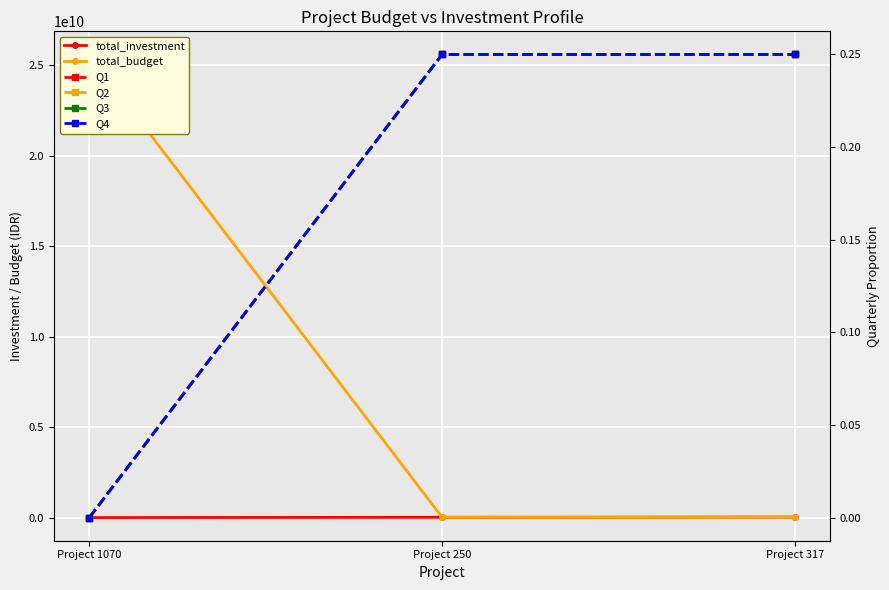

Is it true that total_budget equals 43809298906.9 at Project 1070?

False